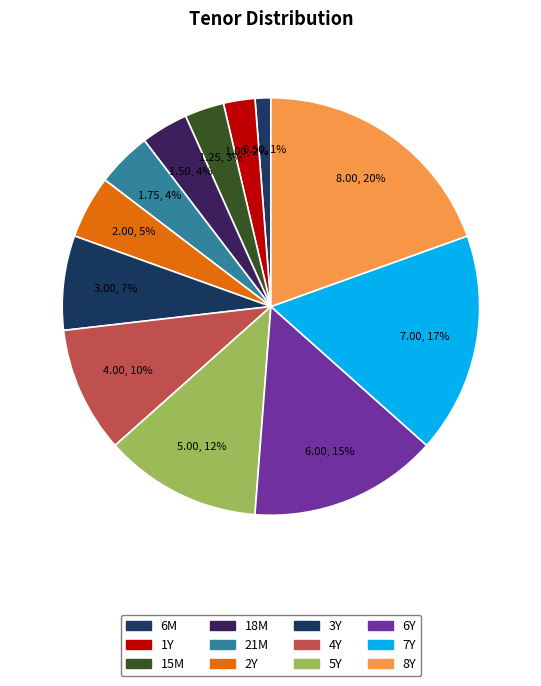

To the nearest percent, what percentage of the pie is 6M?

1%